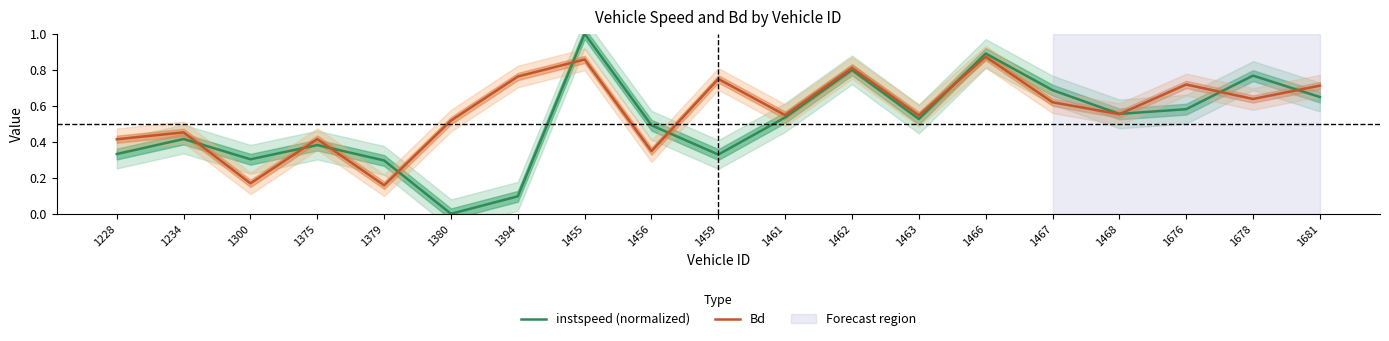

Where is the first local maximum for Bd?

1234